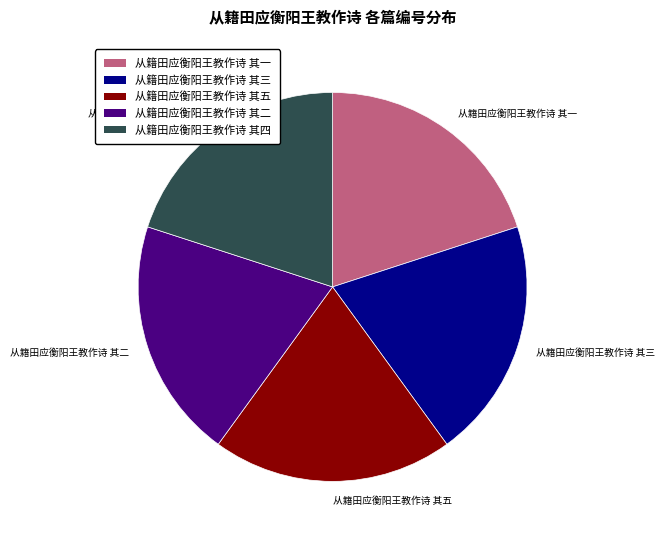

Approximately how many times larger is the value at 从籍田应衡阳王教作诗 其二 compared to 从籍田应衡阳王教作诗 其三?

1.0